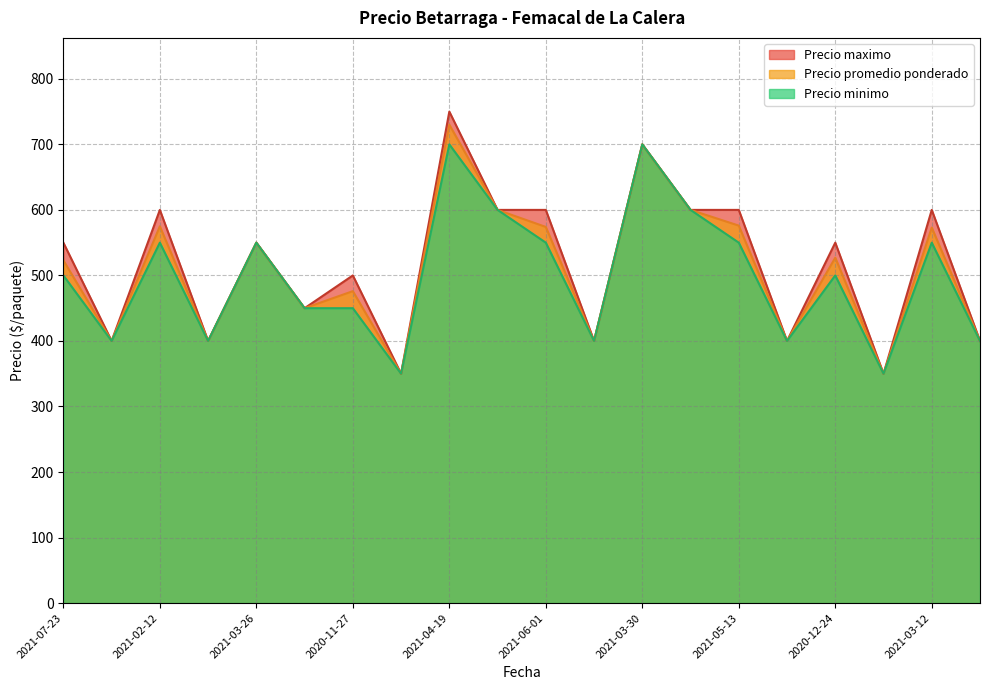

Reading left to right, transcribe all the data shown in this chart.

Precio promedio ponderado: 523	400	575	400	550	450	476	350	730	600	574	400	700	600	576	400	527	350	573	400
Precio maximo: 550	400	600	400	550	450	500	350	750	600	600	400	700	600	600	400	550	350	600	400
Precio minimo: 500	400	550	400	550	450	450	350	700	600	550	400	700	600	550	400	500	350	550	400